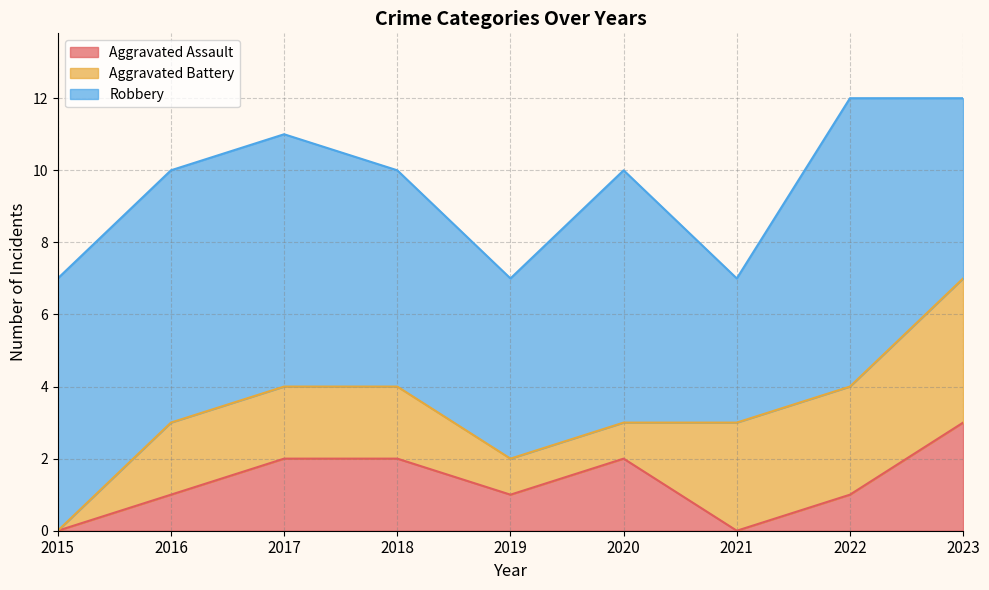

Does the chart have visible grid lines?

Yes